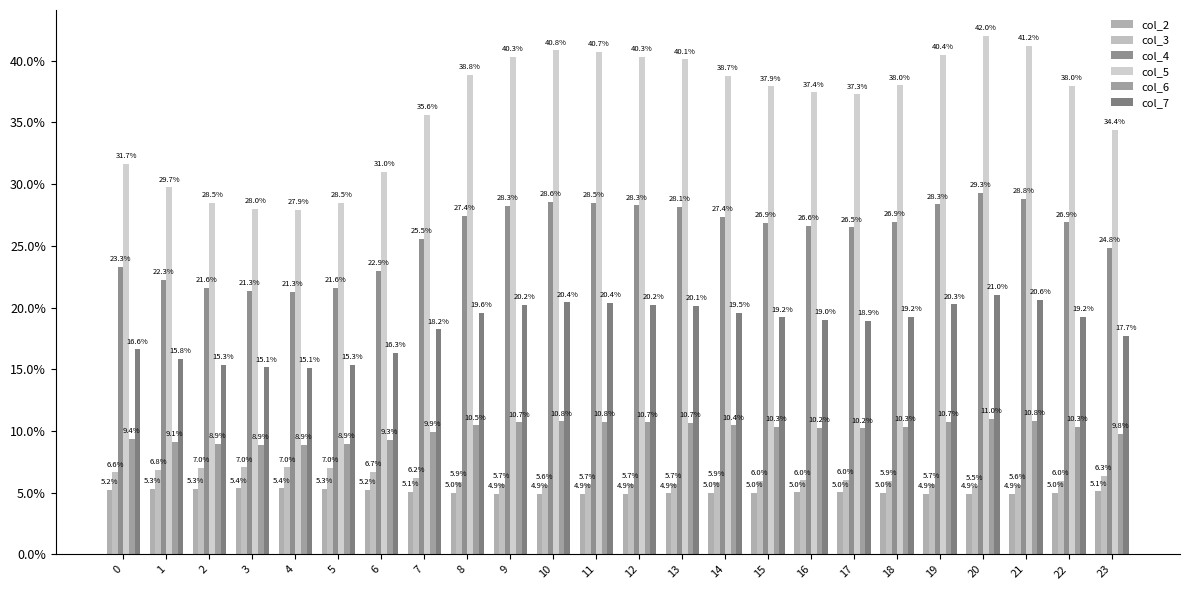

What is the value of the col_5 bar at the 5th from the left?

27.9